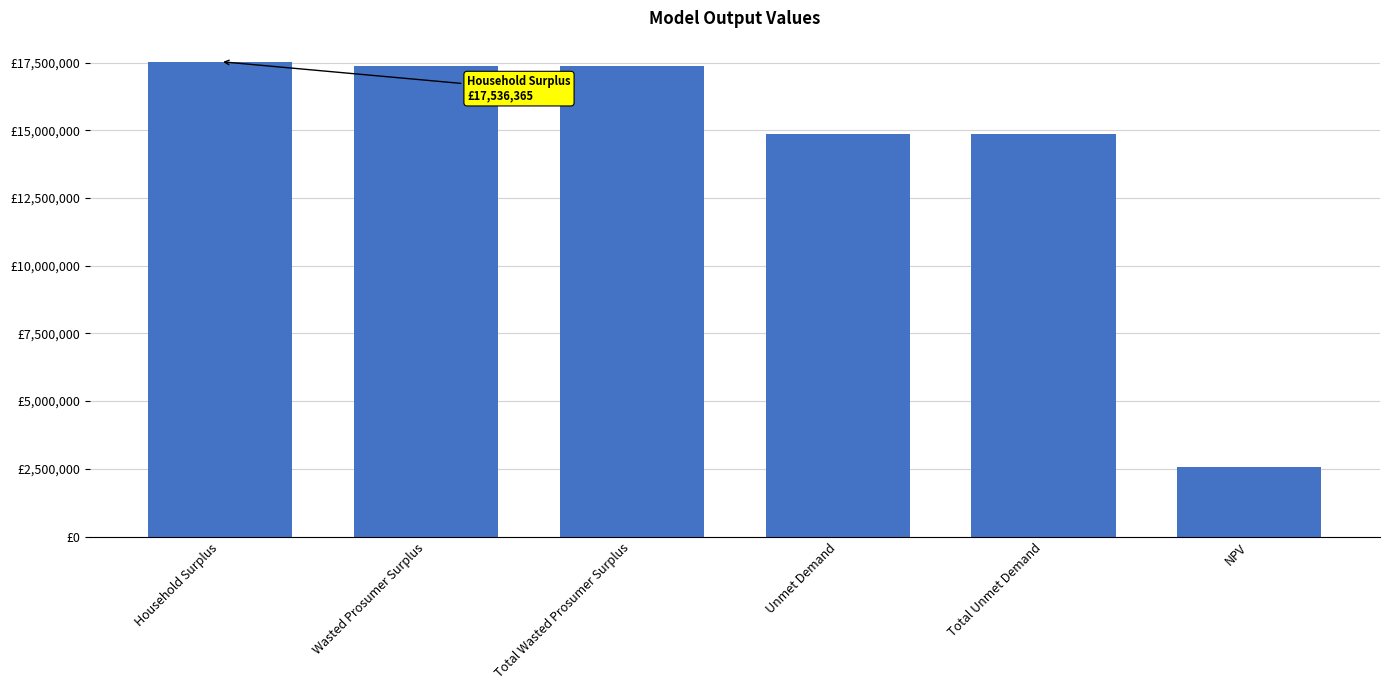

Reading left to right, list all the values displayed in this chart.

Household Surplus=17536364.6	Wasted Prosumer Surplus=17359883.7	Total Wasted Prosumer Surplus=17359883.7	Unmet Demand=14877812.3	Total Unmet Demand=14877812.3	NPV=2566805.3